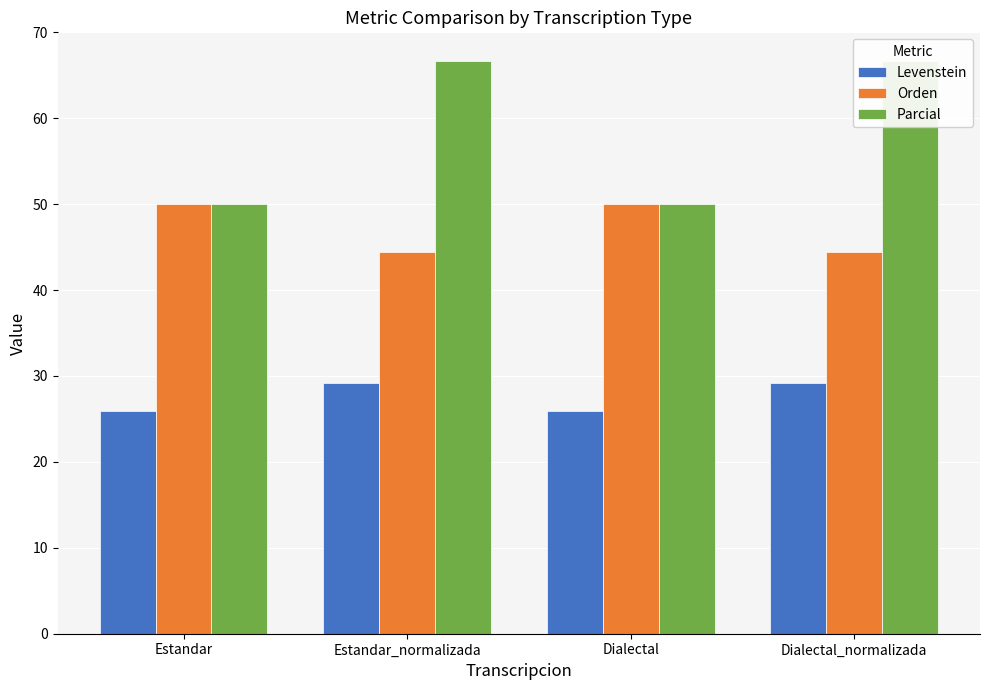

What is the value of the Levenstein bar at the 2nd from the left?

29.2